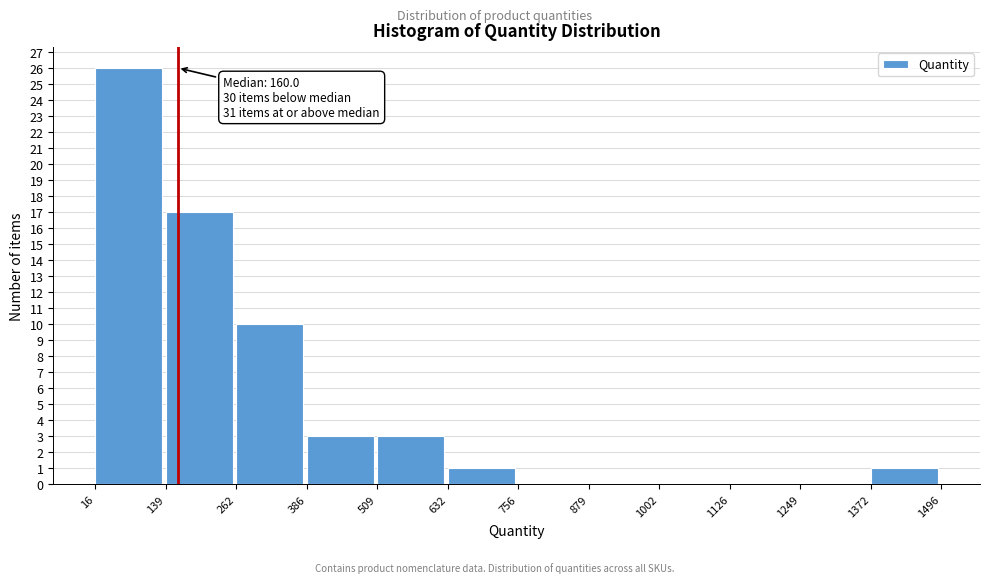

Over which range of the x-axis is the bar tallest?

16 to 139